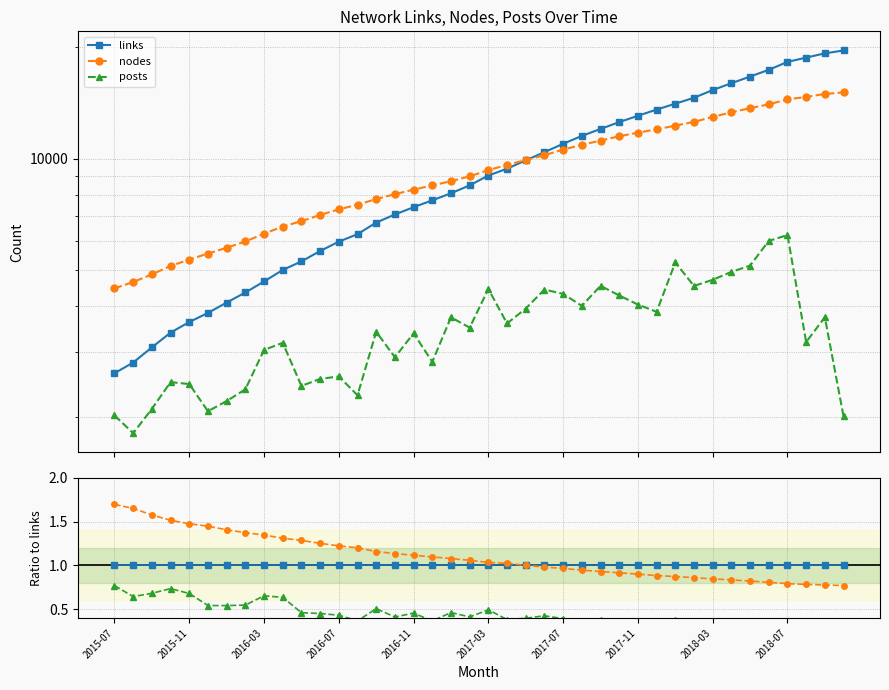

Reading left to right, list all the values displayed in this chart.

links: 1.0	1.0	1.0	1.0	1.0	1.0	1.0	1.0	1.0	1.0	1.0	1.0	1.0	1.0	1.0	1.0	1.0	1.0	1.0	1.0	1.0	1.0	1.0	1.0	1.0	1.0	1.0	1.0	1.0	1.0	1.0	1.0	1.0	1.0	1.0	1.0	1.0	1.0	1.0	1.0
nodes: 1.7	1.6	1.6	1.5	1.5	1.4	1.4	1.4	1.3	1.3	1.3	1.3	1.2	1.2	1.2	1.1	1.1	1.1	1.1	1.1	1.0	1.0	1.0	1.0	1.0	0.9	0.9	0.9	0.9	0.9	0.9	0.9	0.8	0.8	0.8	0.8	0.8	0.8	0.8	0.8
posts: 0.8	0.6	0.7	0.7	0.7	0.5	0.5	0.5	0.7	0.6	0.5	0.5	0.4	0.4	0.5	0.4	0.5	0.4	0.5	0.4	0.5	0.4	0.4	0.4	0.4	0.3	0.4	0.3	0.3	0.3	0.4	0.3	0.3	0.3	0.3	0.3	0.3	0.2	0.2	0.1